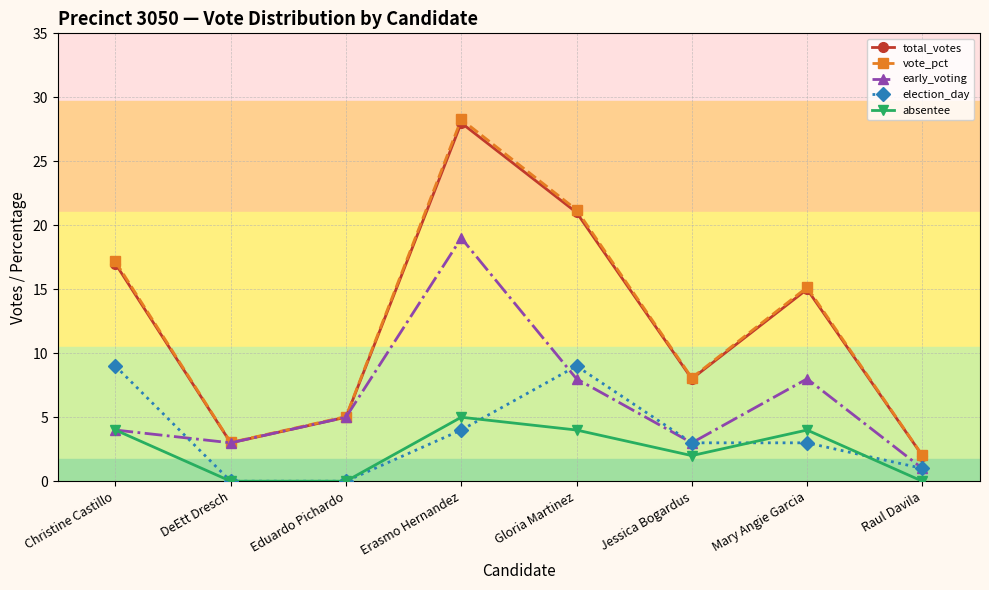

Which series has the widest spread of values?

vote_pct